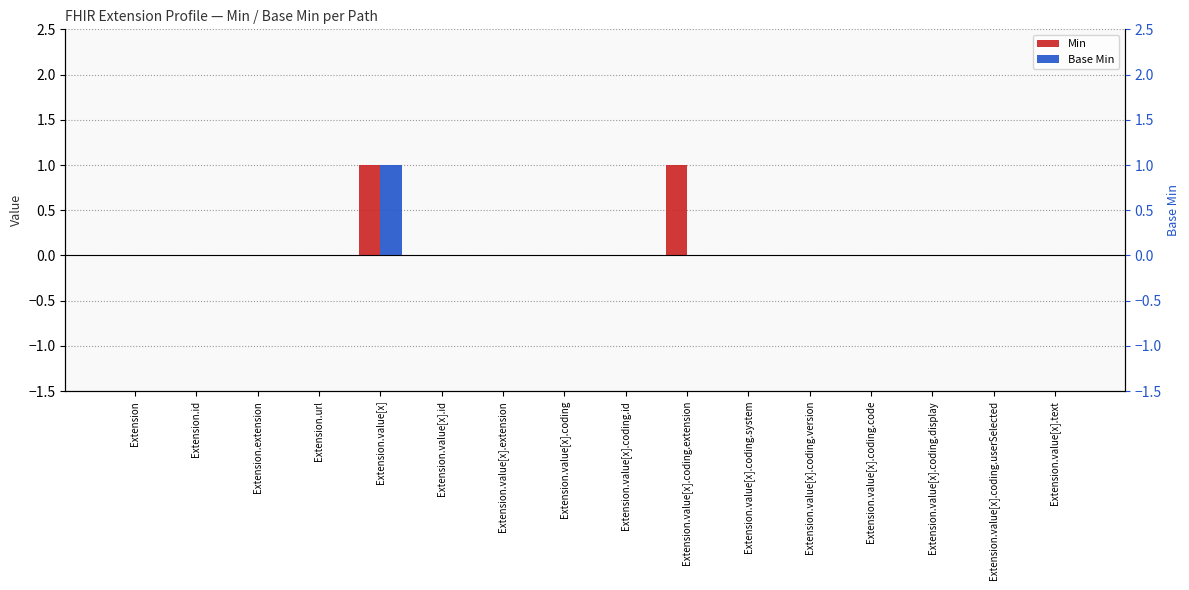

Which series has the widest spread of values?

Min